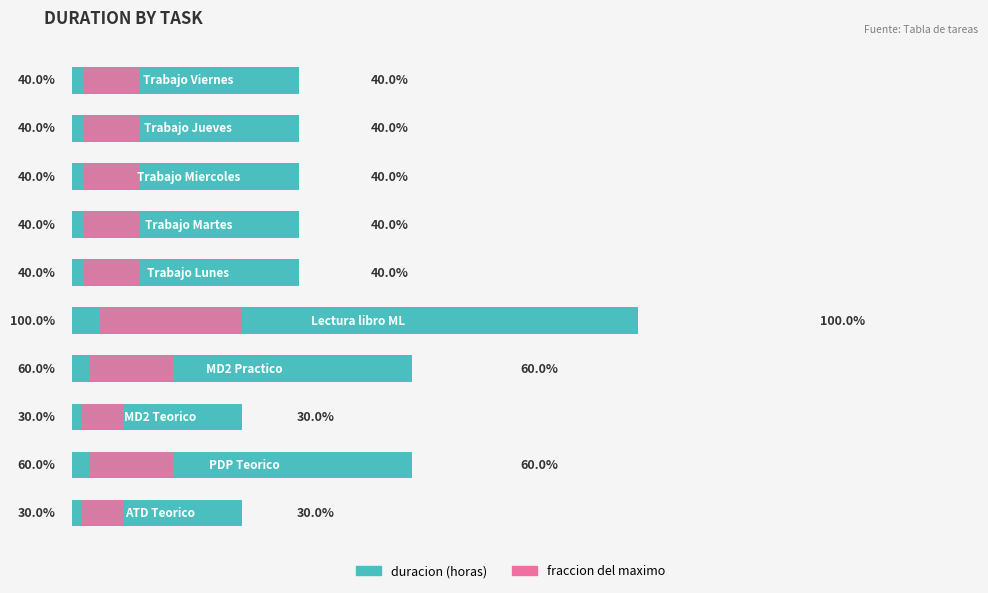

Is it true that fraccion del maximo equals 0.5 at 2?

False